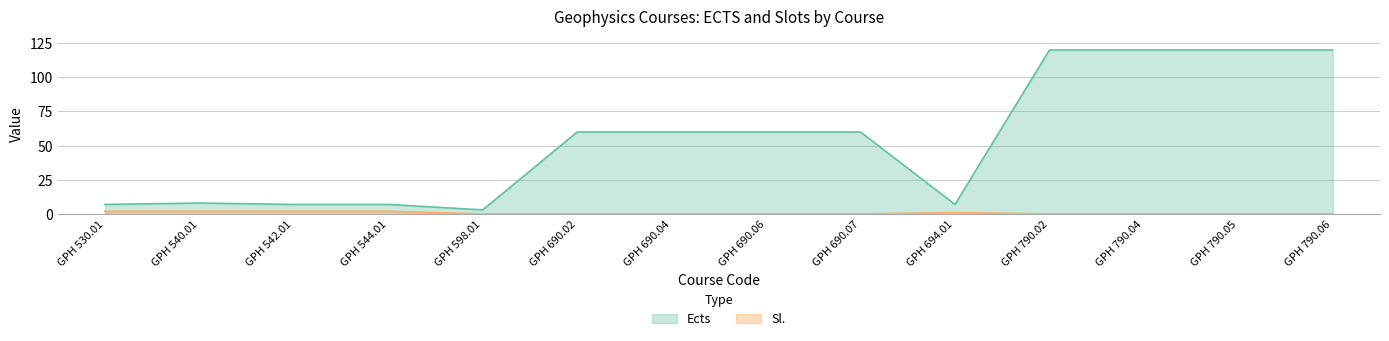

At which category is the sum across all series the highest?

GPH 790.02